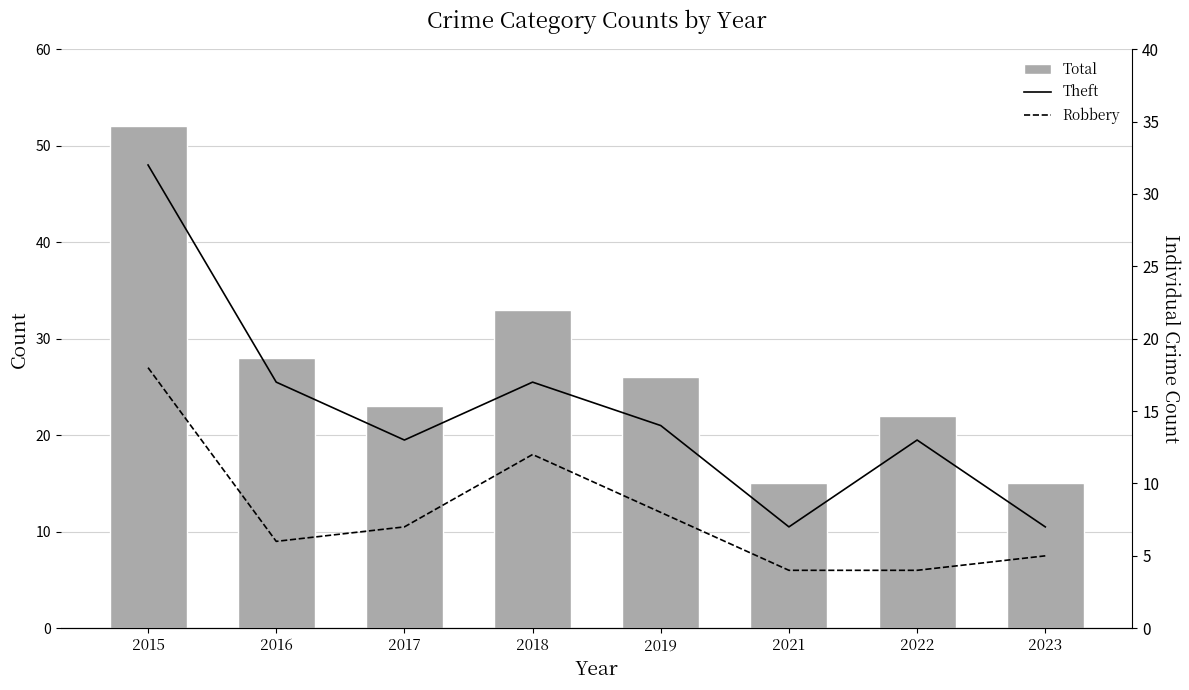

Rank the series at 2016 from lowest to highest value.

Robbery, Theft, Total